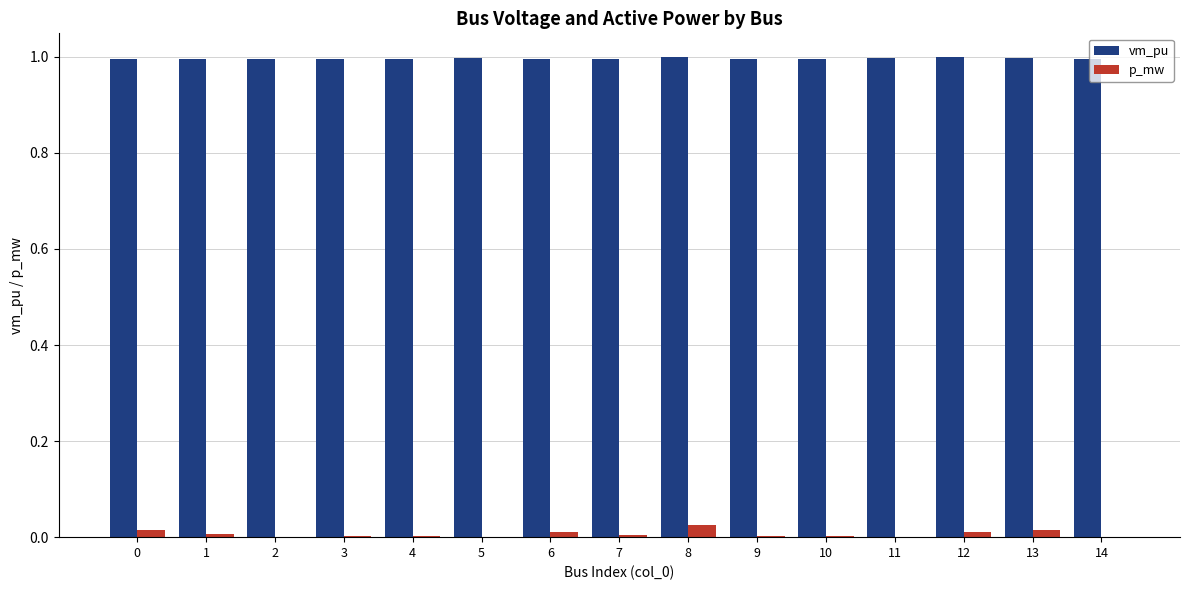

Count the vm_pu values in the range 0 to 1.

15